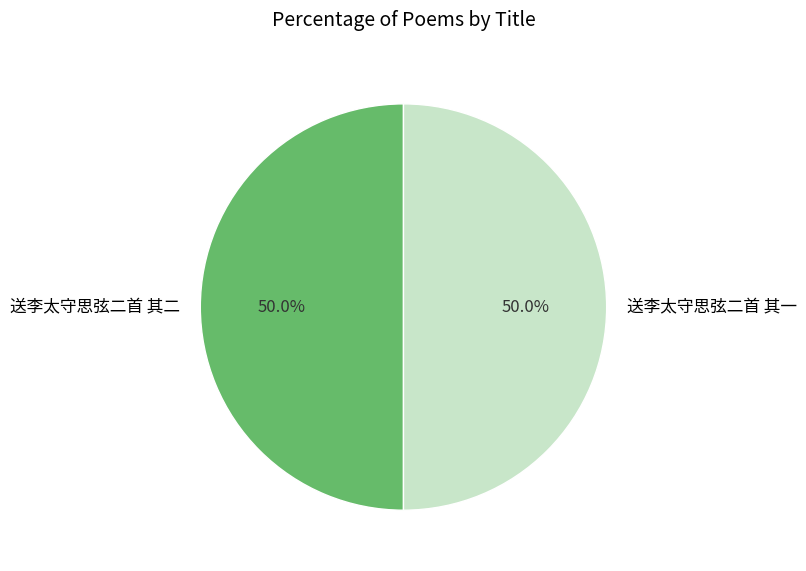

Is it true that 送李太守思弦二首 其一 is 50% of the pie?

True